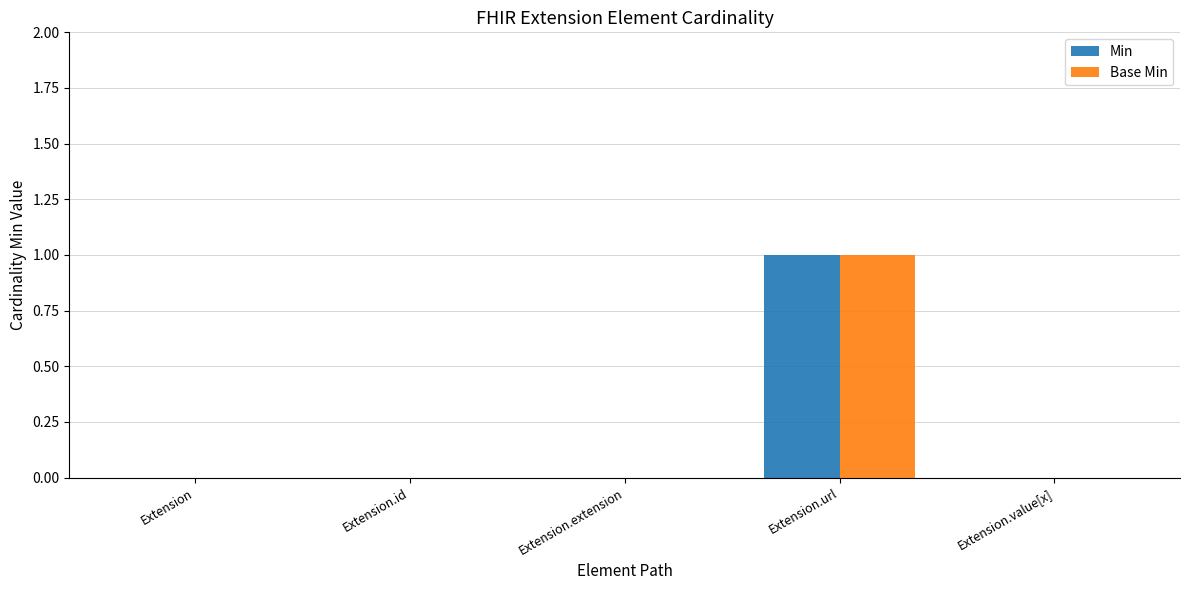

At which category is the sum across all series the highest?

Extension.url